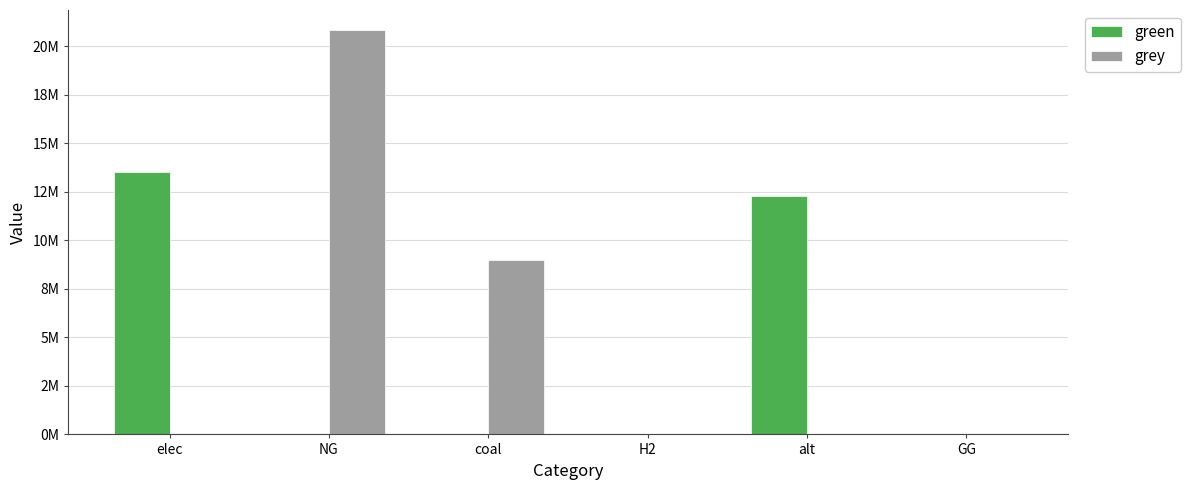

Which series has the widest spread of values?

grey